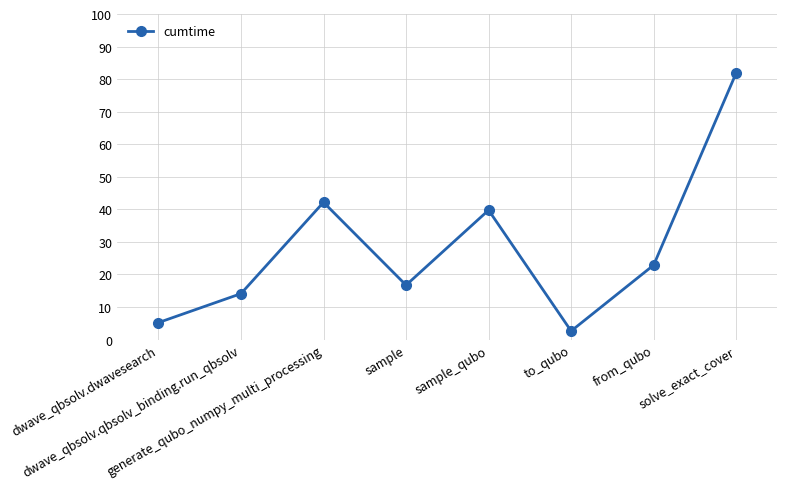

What is the label of the 4th point from the right?

sample_qubo